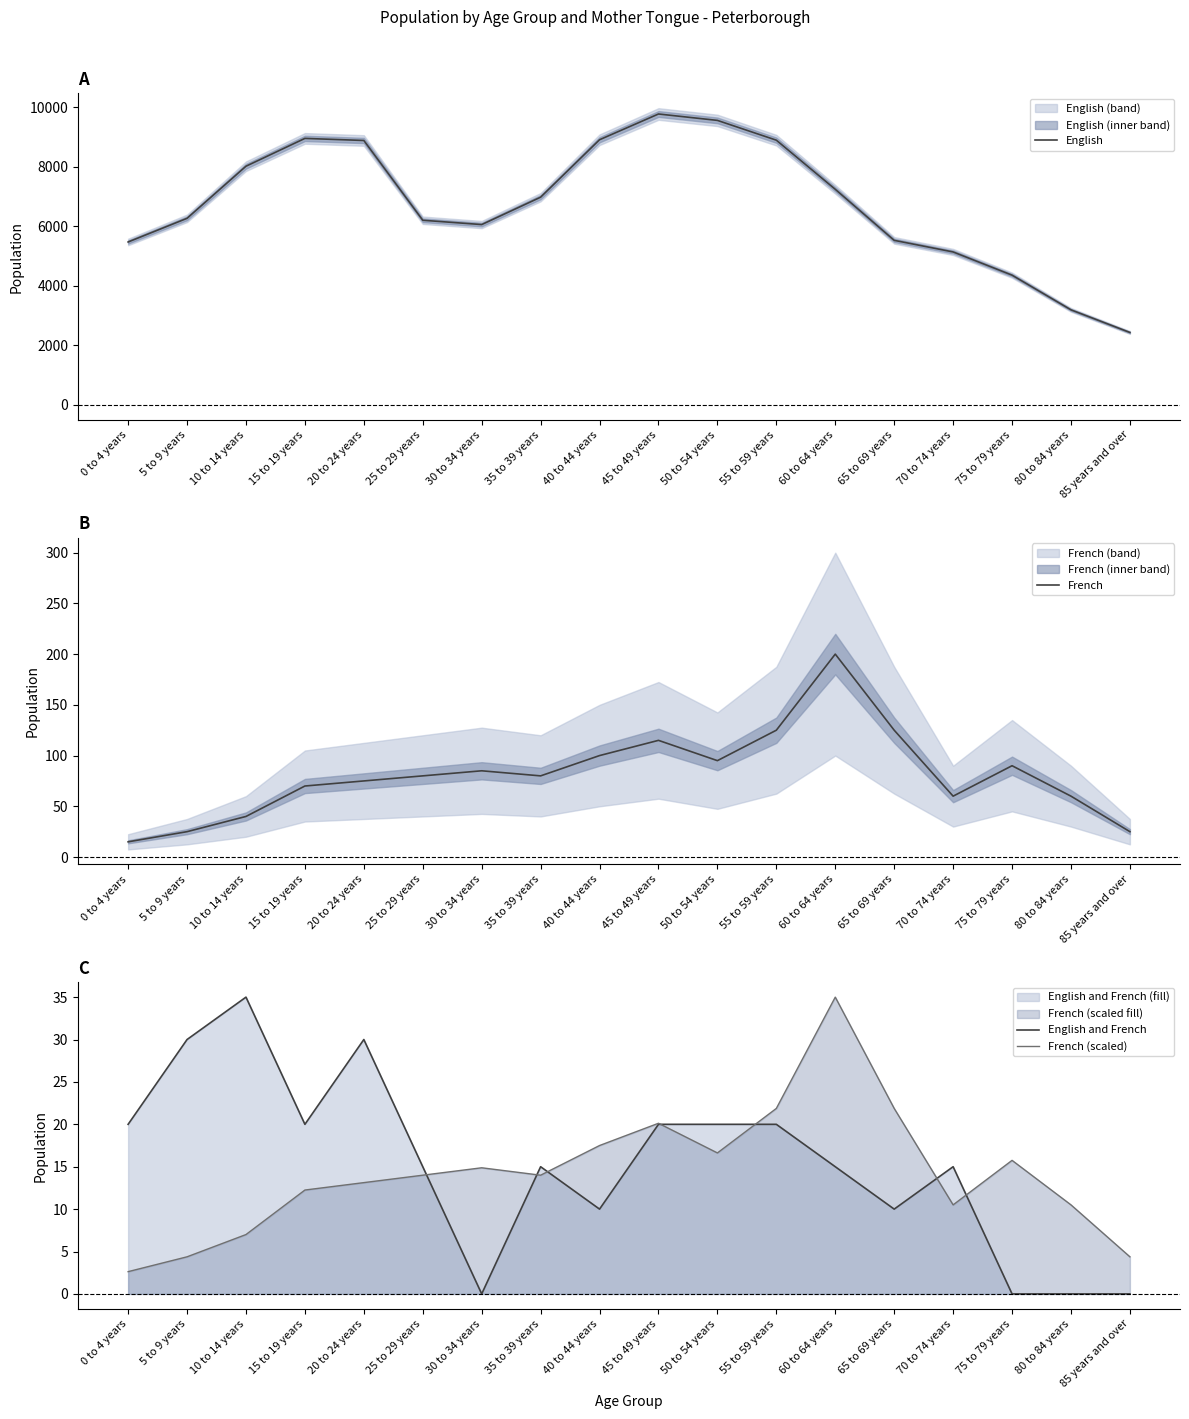

True or false: French (scaled) and English intersect in this chart.

False